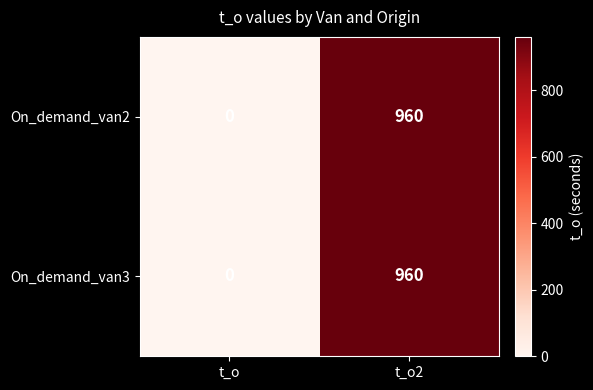

Which category has the highest value in the On_demand_van2 series?

t_o2